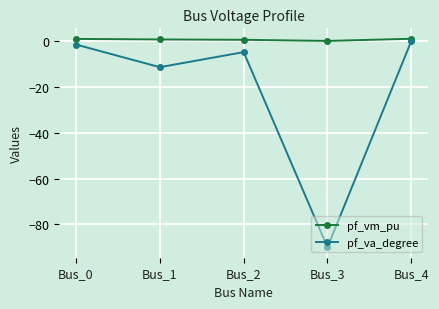

How many series are shown in this chart?

2